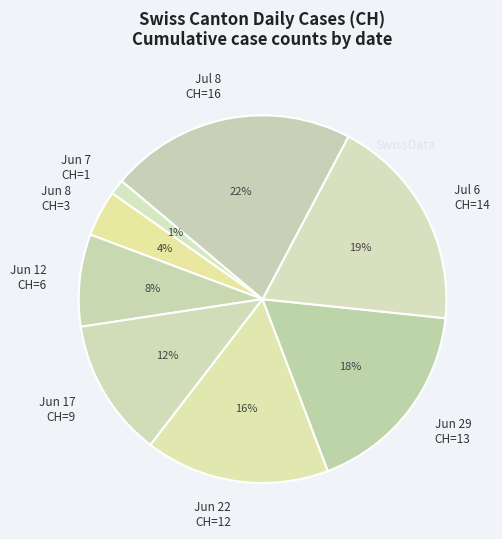

To the nearest percent, what portion does Jul 8 CH=16 represent?

22%